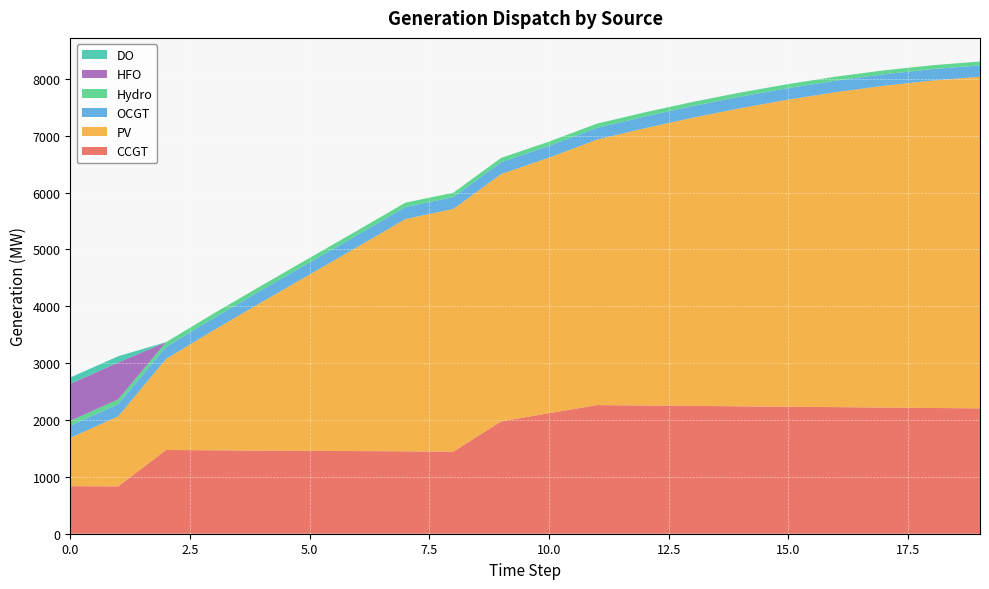

Reading left to right, list all the values displayed in this chart.

CCGT: 836	833	1473	1468	1463	1458	1454	1449	1444	1977	2120	2263	2256	2249	2241	2234	2227	2220	2212	2205
PV: 850	1232	1601	2115	2612	3102	3592	4087	4269	4351	4495	4670	4877	5069	5245	5403	5542	5661	5759	5834
OCGT: 216	215	214	213	213	212	211	210	209	208	208	207	206	205	204	203	203	202	201	200
Hydro: 84	83	82	81	80	80	79	78	77	76	75	74	74	73	72	71	70	69	69	68
HFO: 651	648	0	0	0	0	0	0	0	0	0	0	0	0	0	0	0	0	0	0
DO: 111	111	0	0	0	0	0	0	0	0	0	0	0	0	0	0	0	0	0	0